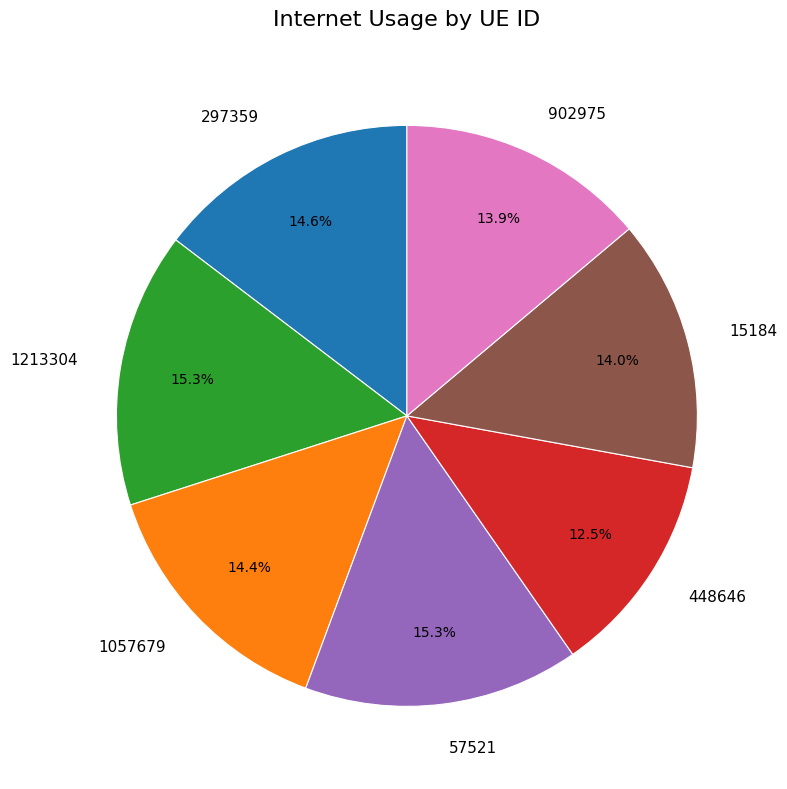

Is it true that 902975 is 1% of the pie?

False